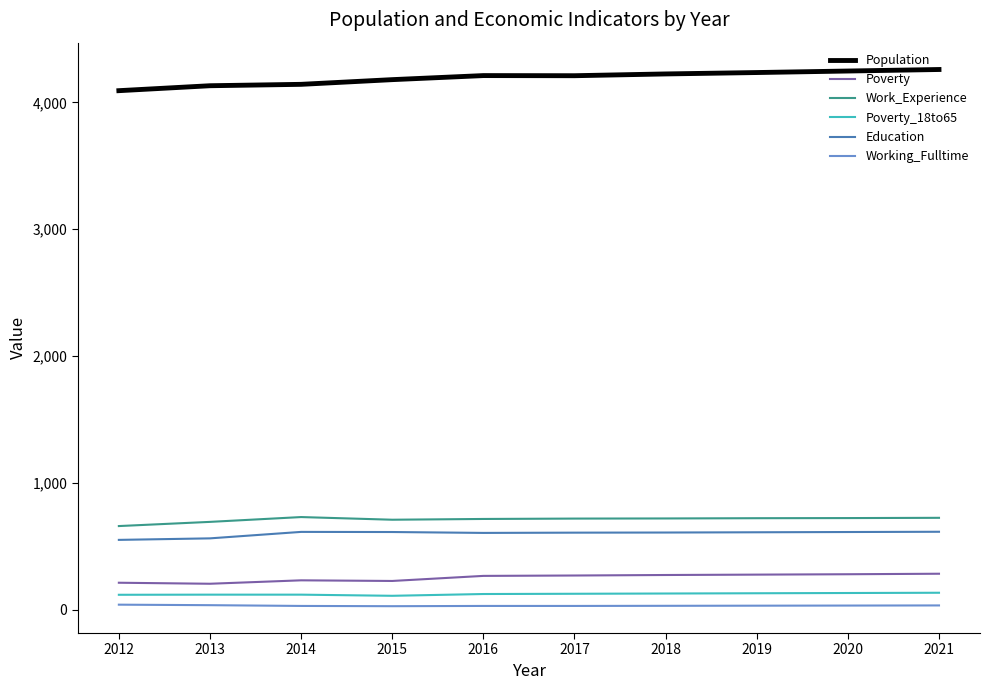

What is the minimum value for Education?

550